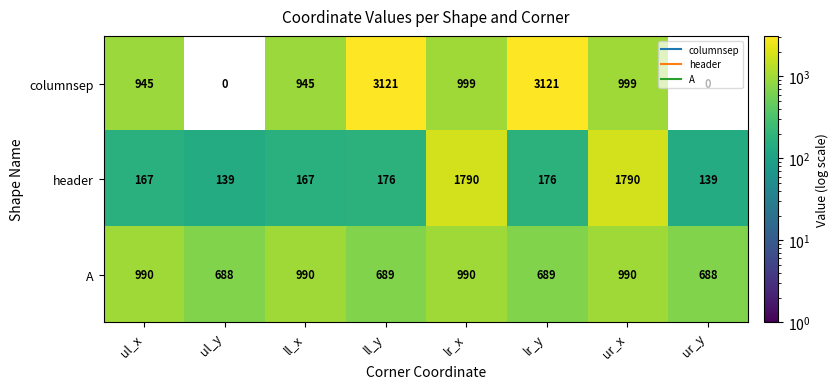

Which series has the largest range (max minus min)?

columnsep